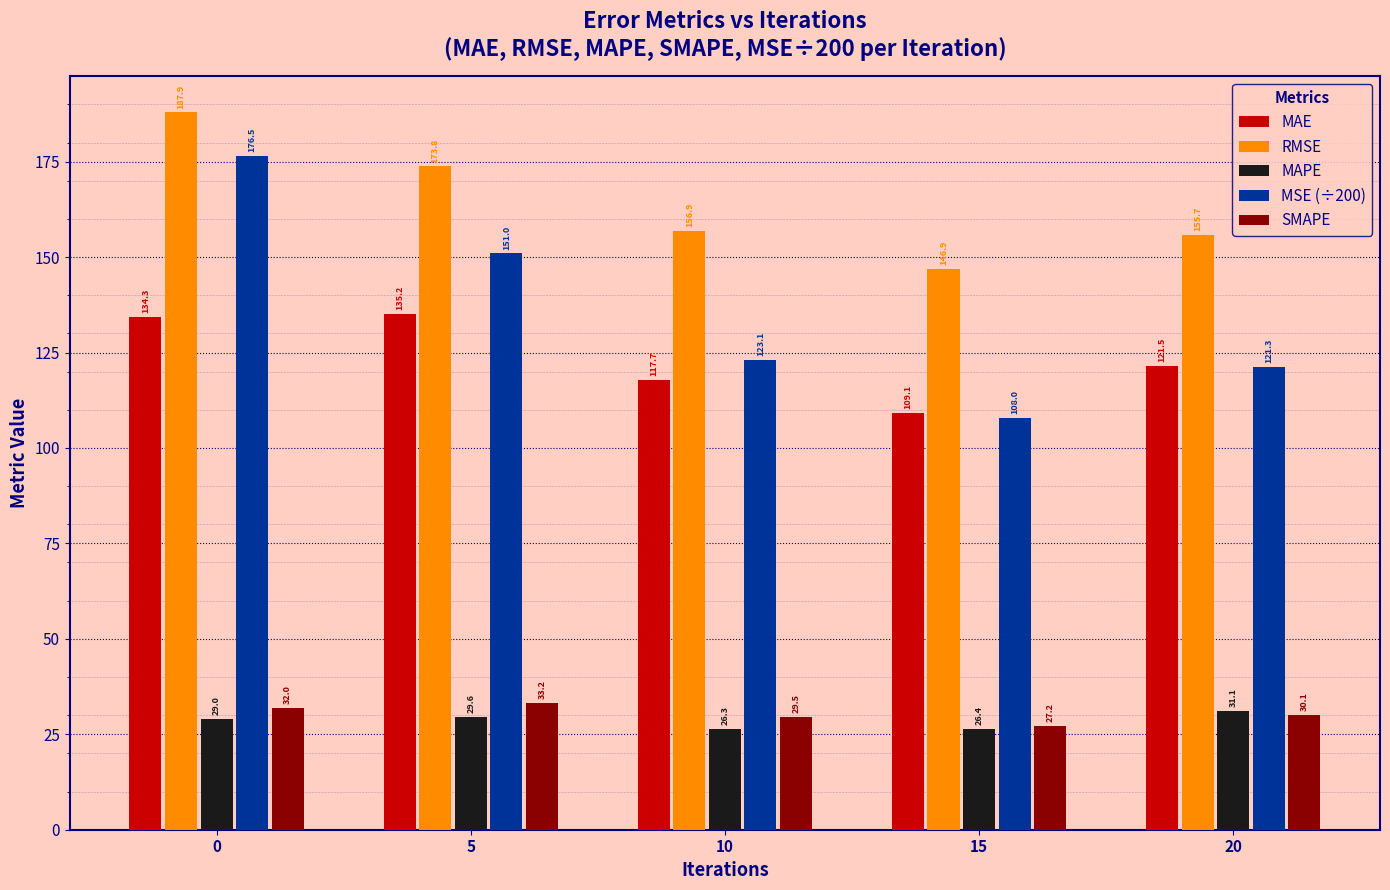

How many data points does each series have?

5